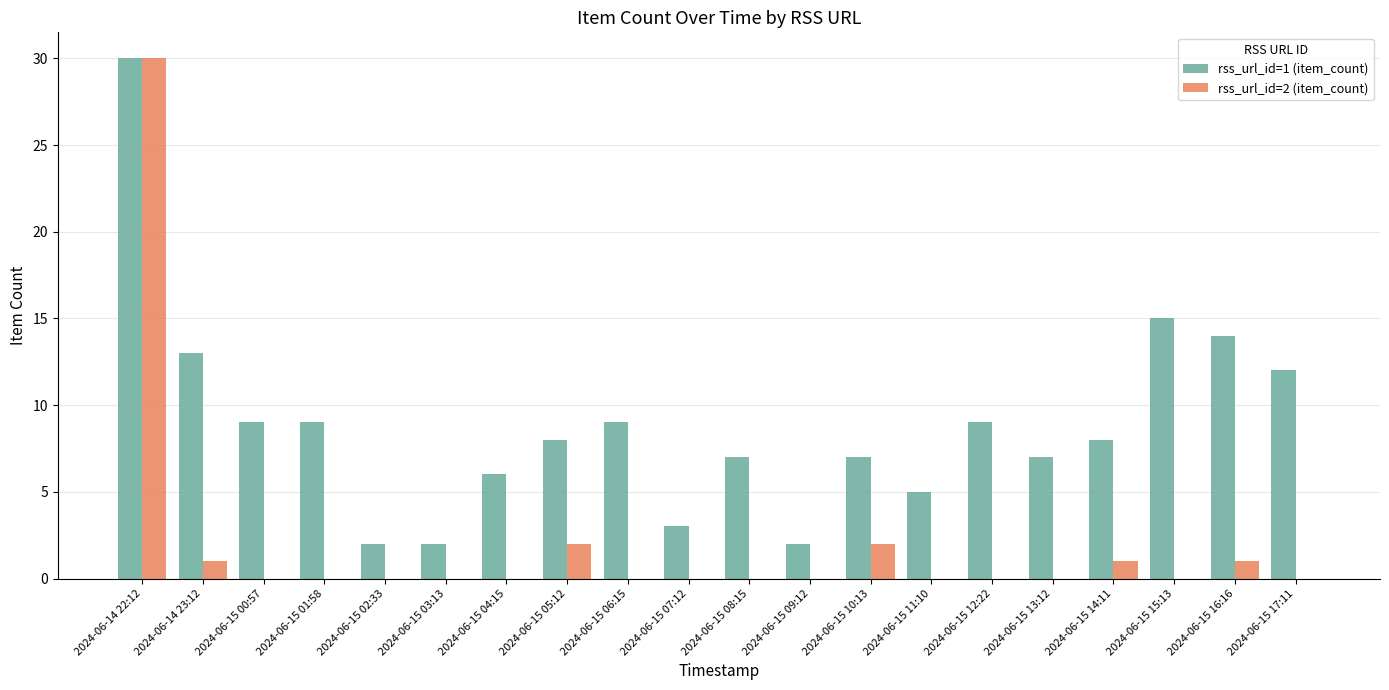

The rss_url_id=1 (item_count) series shows 3 at 2024-06-15 14:11. True or false?

False